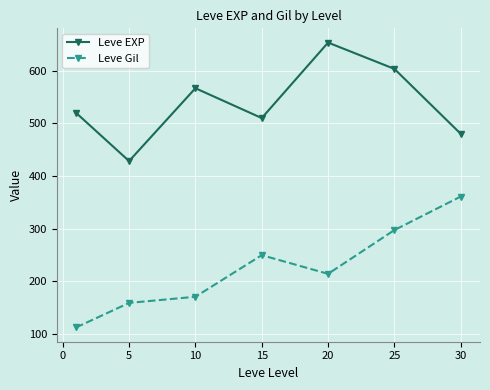

Which series has the largest range (max minus min)?

Leve Gil